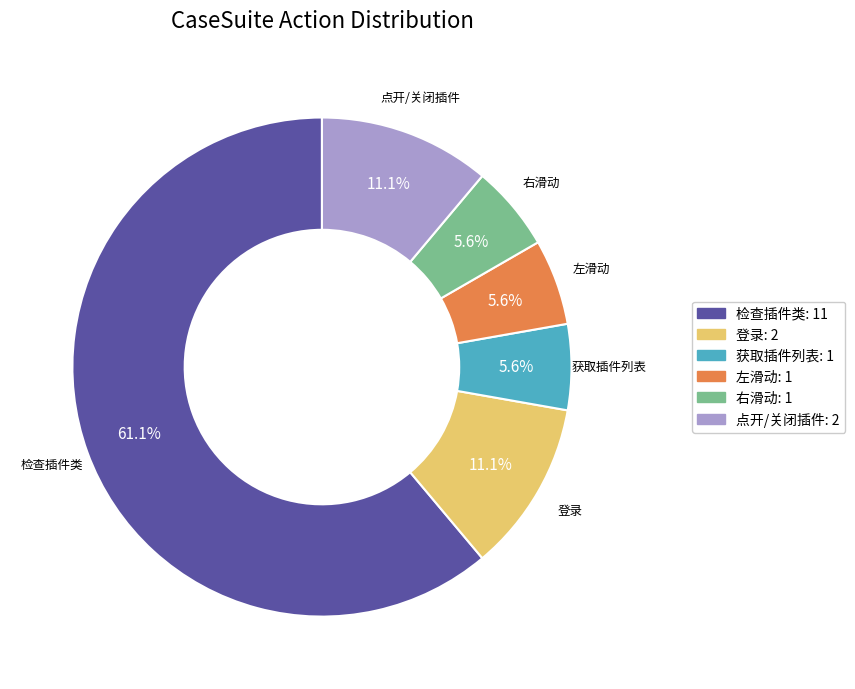

Is there any slice that represents more than half of the pie?

Yes